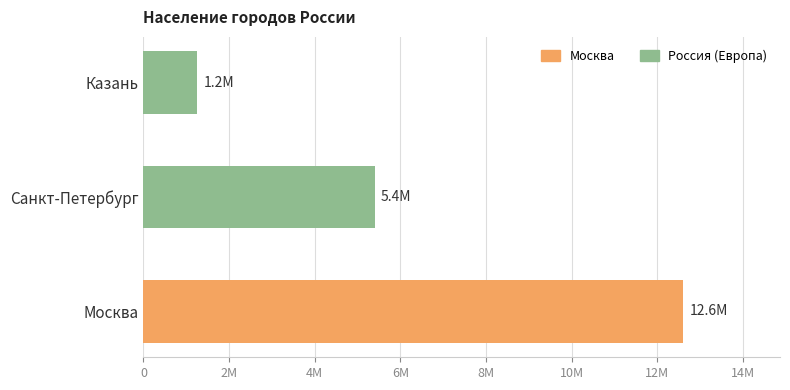

Rank the categories by value from lowest to highest.

Казань, Санкт-Петербург, Москва